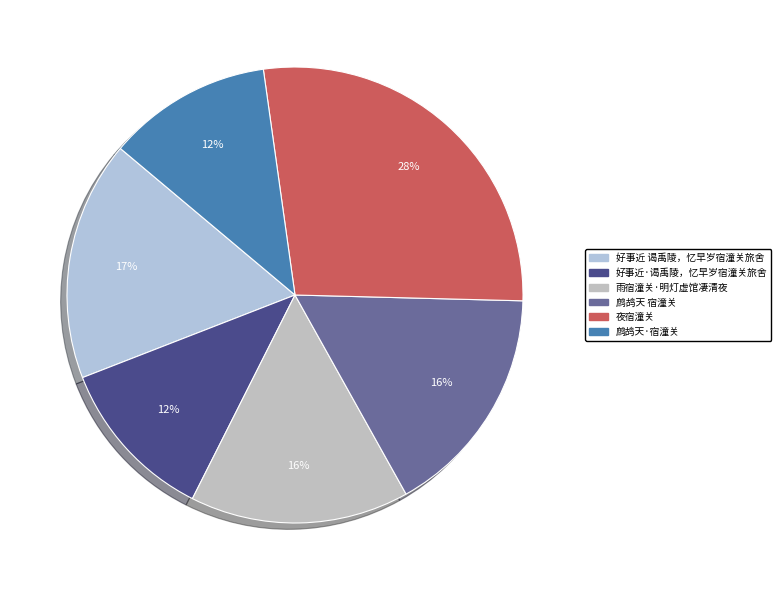

To the nearest percent, what percentage of the pie is 夜宿潼关?

28%